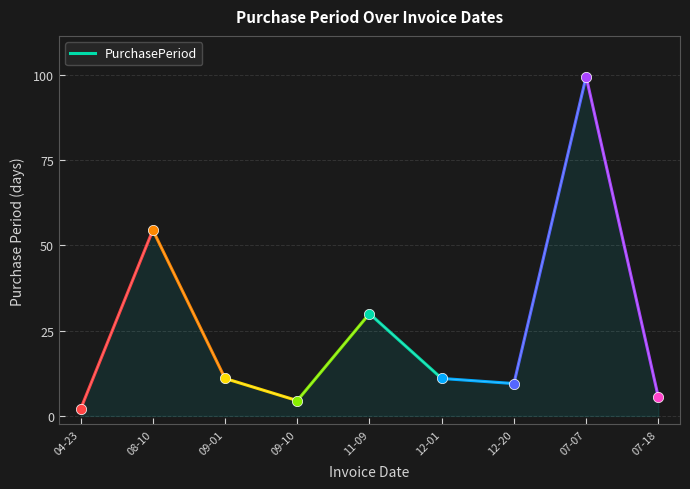

What is the change in value from 12-01 to 07-07?

+177